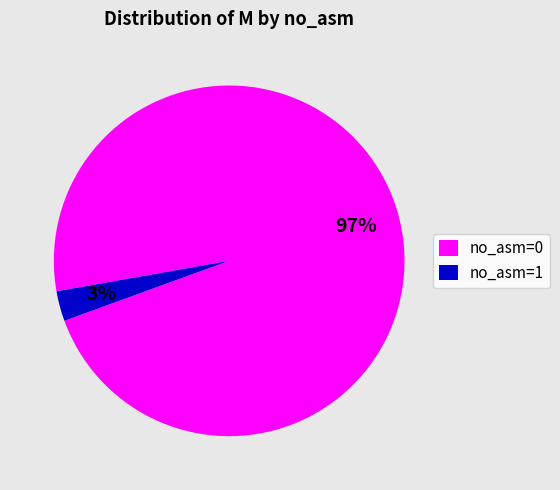

To the nearest percent, what percentage of the pie is no_asm=0?

97%